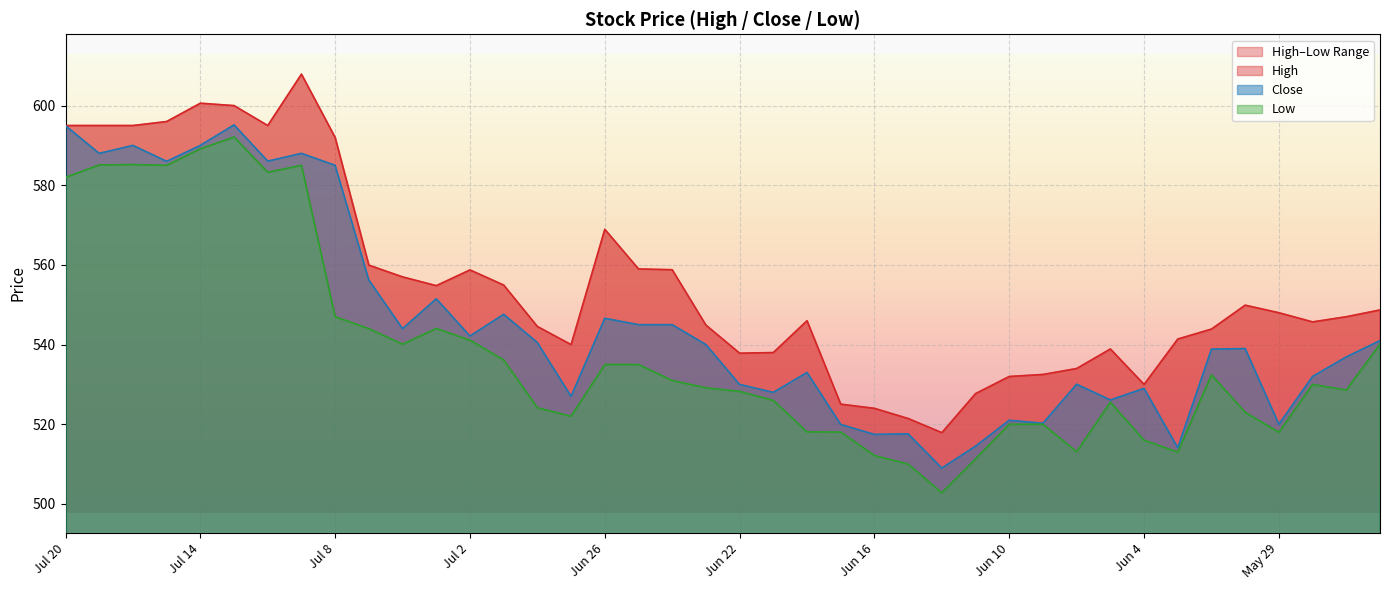

Does the chart display data point markers on the line(s)?

No